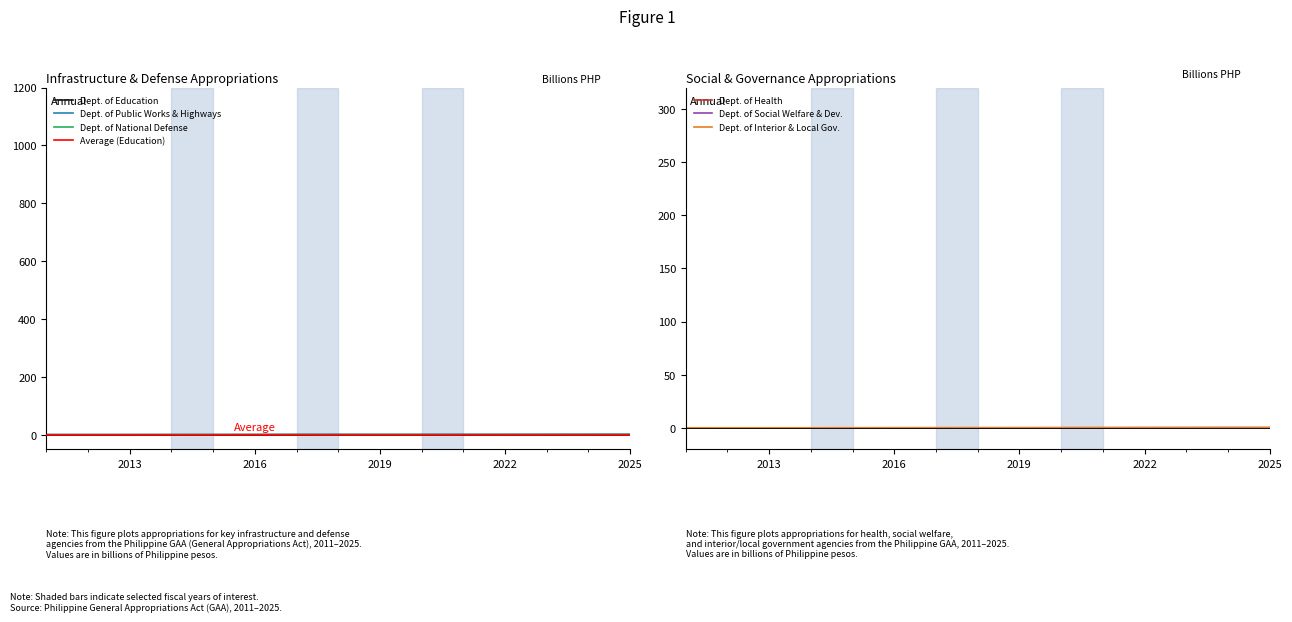

What value does the Department of Public Works and Highways series have at 2014?

0.2